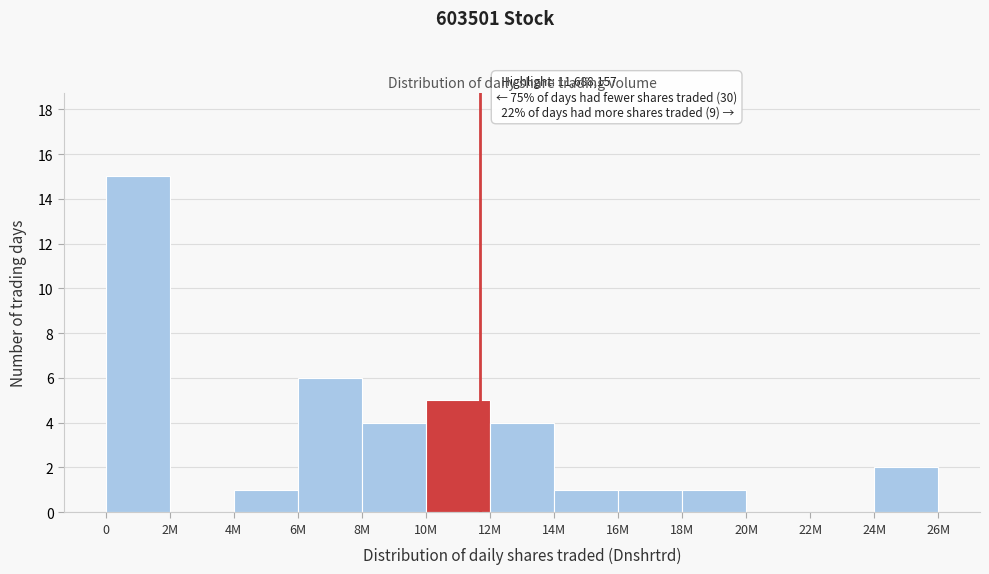

Reading left to right, transcribe all the data shown in this chart.

0=15	2M=0	4M=1	6M=6	8M=4	10M=5	12M=4	14M=1	16M=1	18M=1	20M=0	22M=0	24M=2